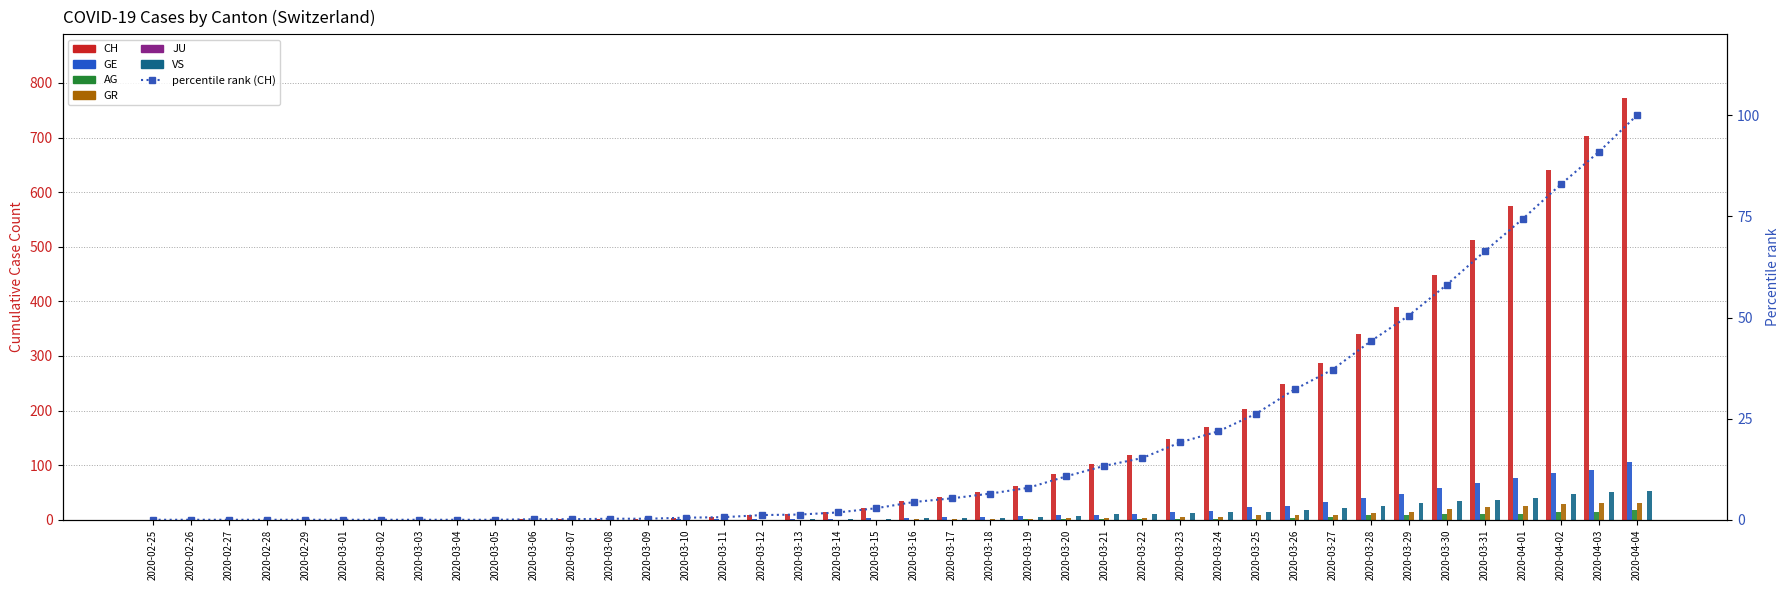

What is the label of the 6th bar from the left?

2020-03-01